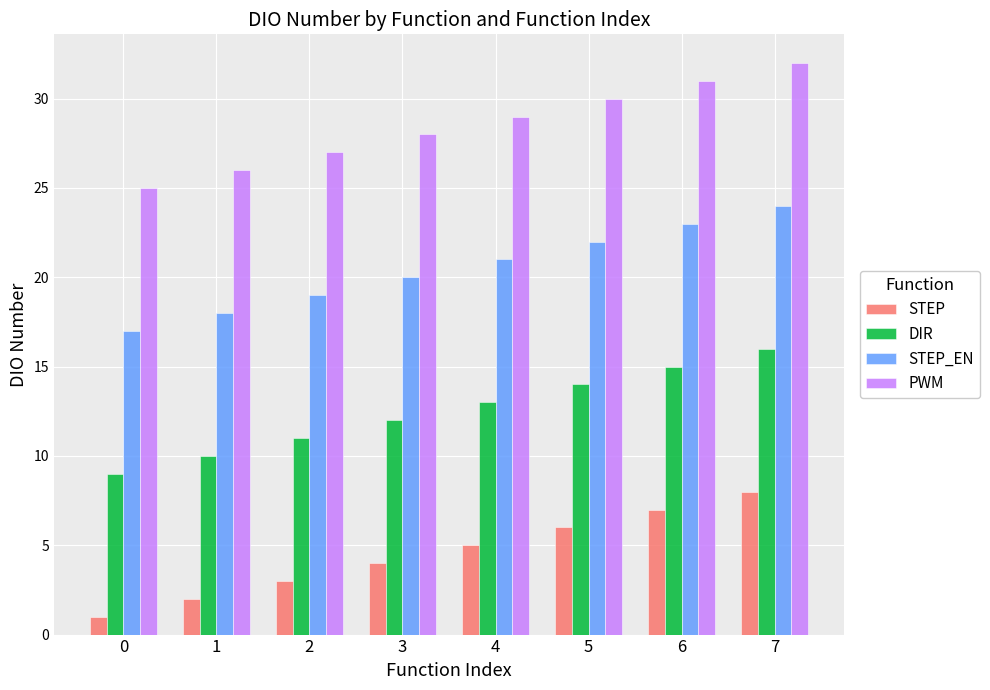

What is the value of the STEP bar at the 5th from the left?

5